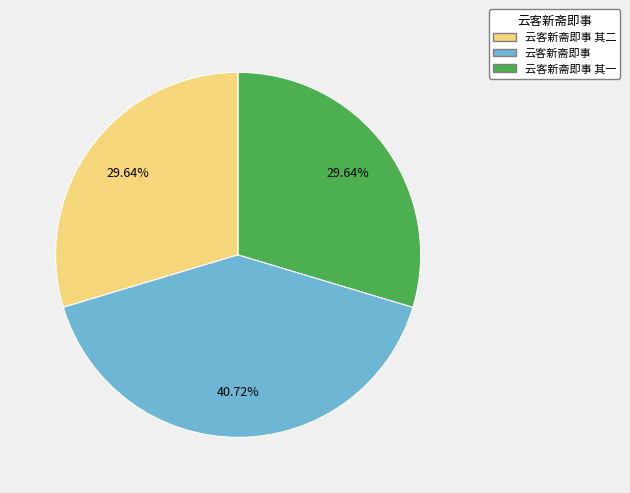

To the nearest percent, what is the difference between the largest and smallest slice percentages?

11%